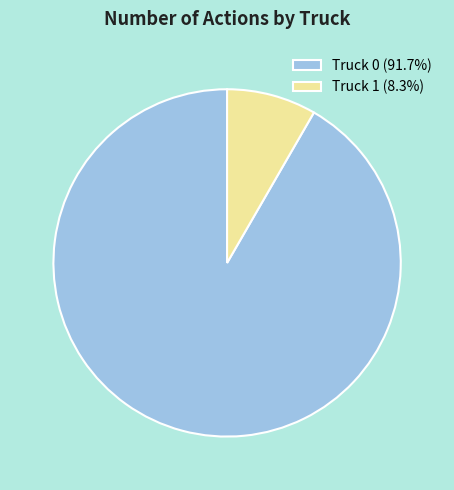

Which category has the biggest portion of the pie?

Truck 0